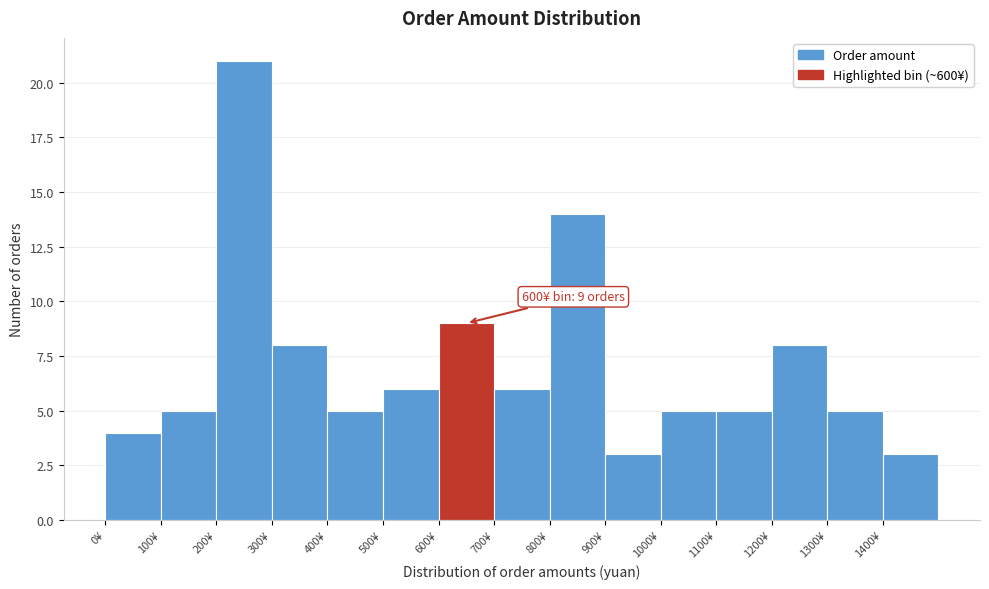

Over which range of the x-axis is the bar tallest?

200 to 300